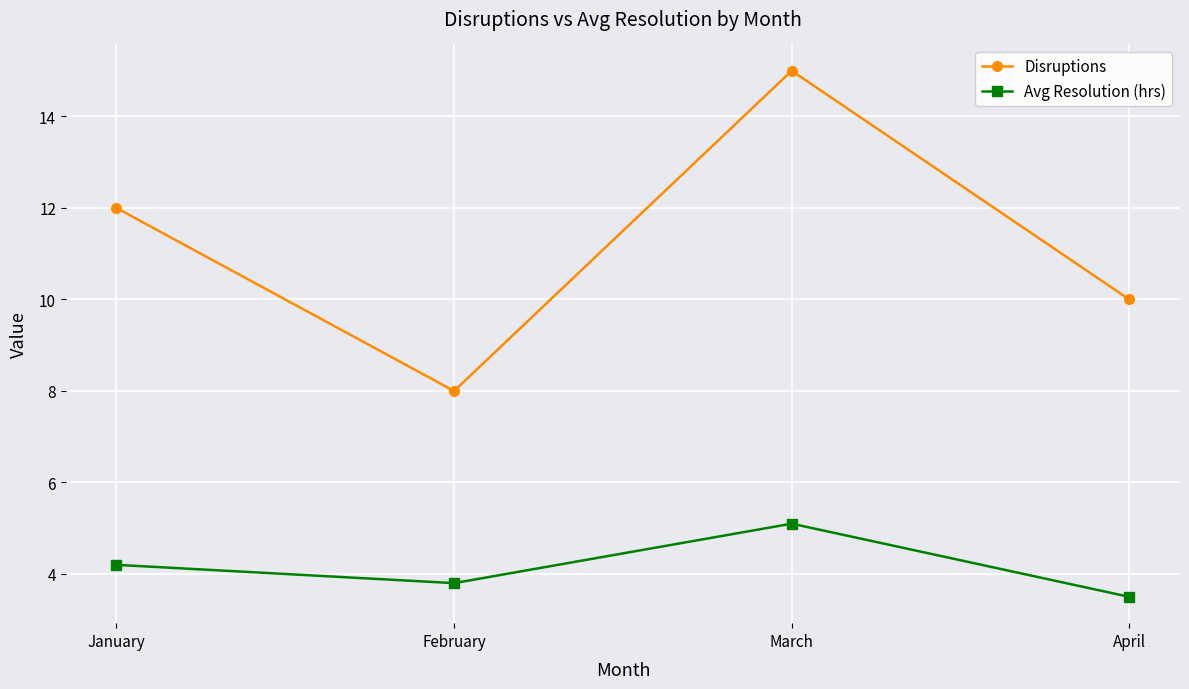

At which category does Avg Resolution (hrs) reach its first local peak?

March